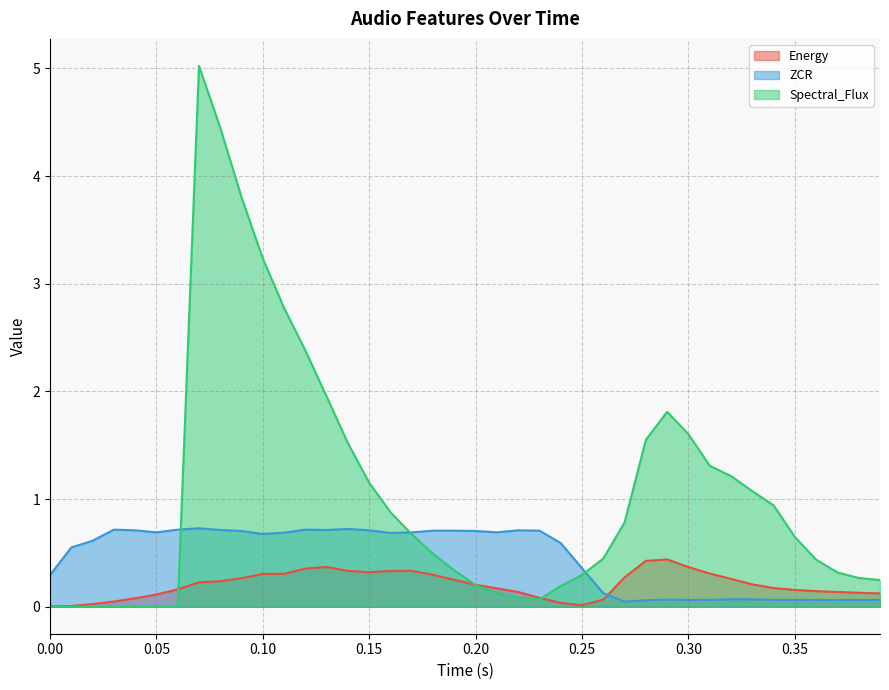

Which series ends up on top after the final intersection of Spectral_Flux and ZCR?

Spectral_Flux